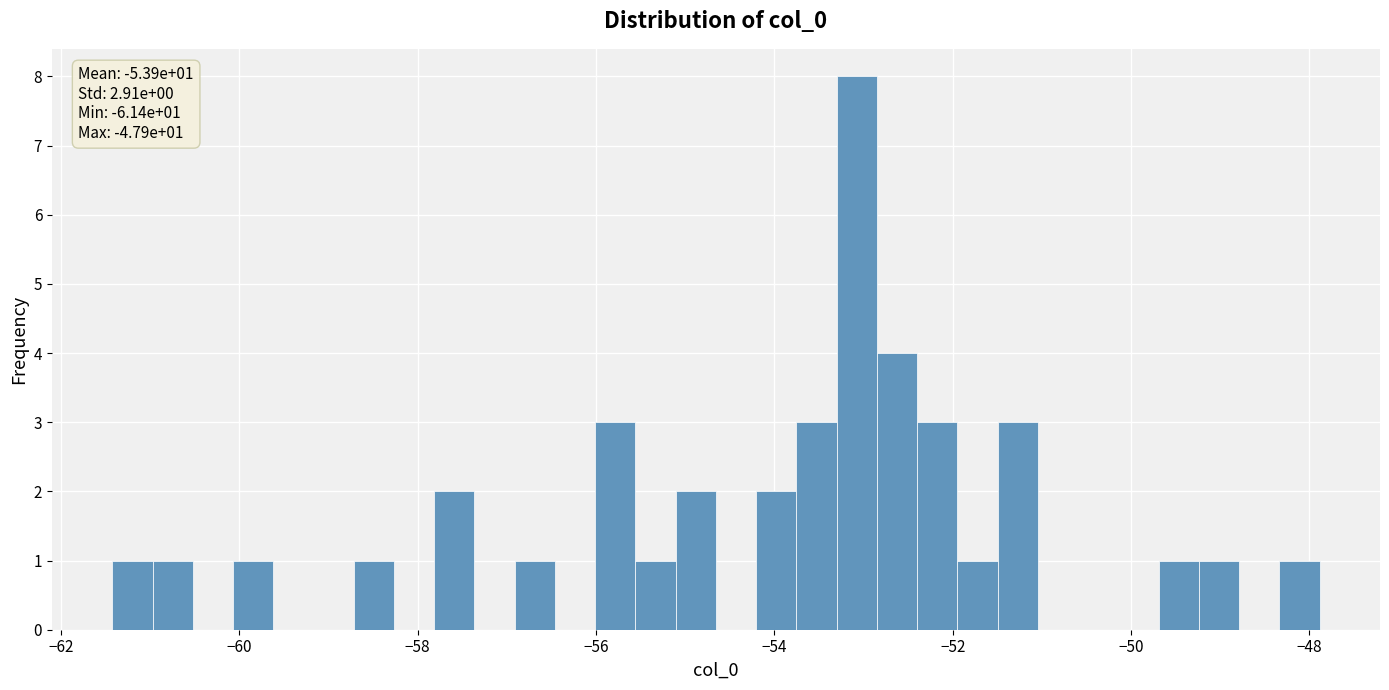

Read against the x-axis, roughly where is the centre of the tallest bar?

-53.0